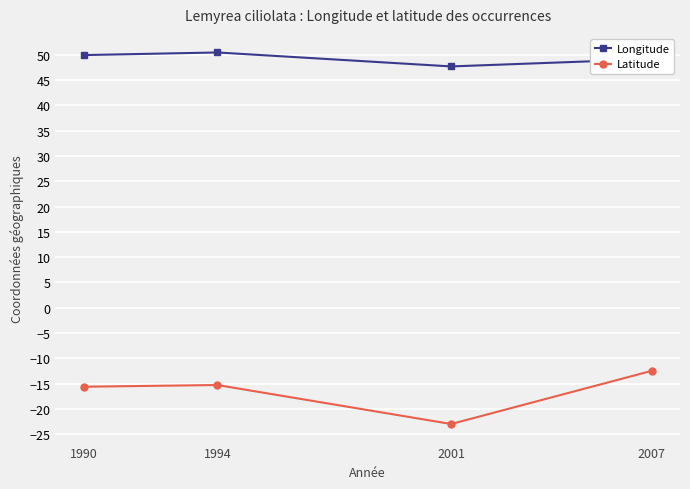

True or false: Latitude has a value of -23.0 at 2001.

True